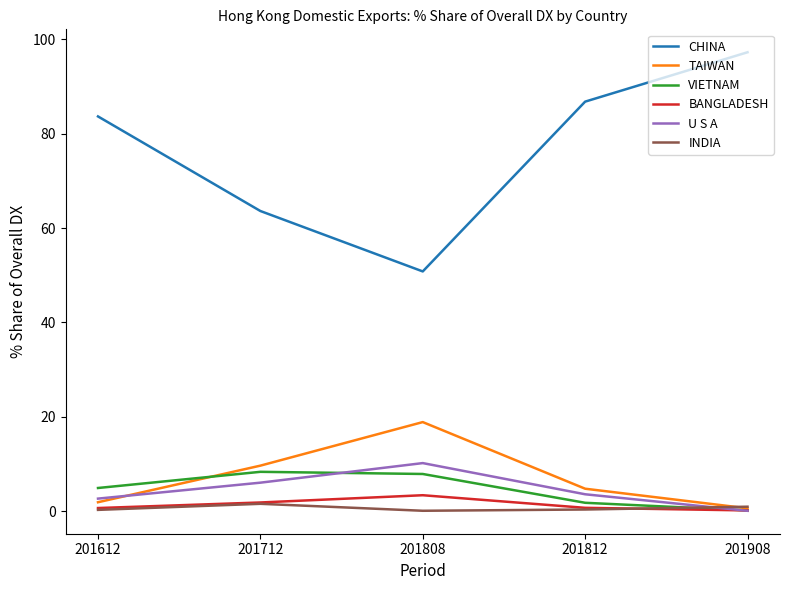

How many intersections are there between TAIWAN and INDIA?

1